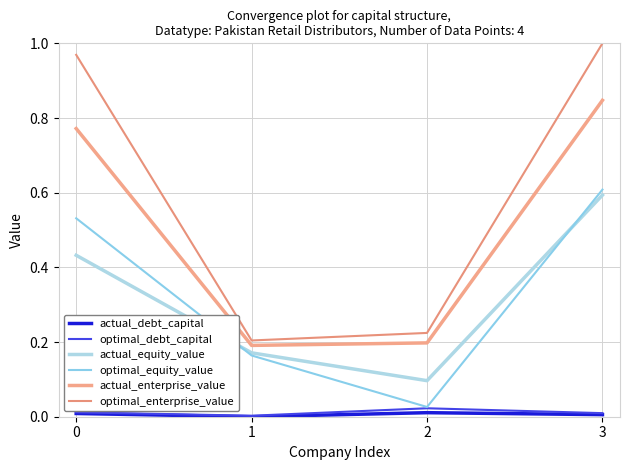

Count the number of categories in the chart.

4